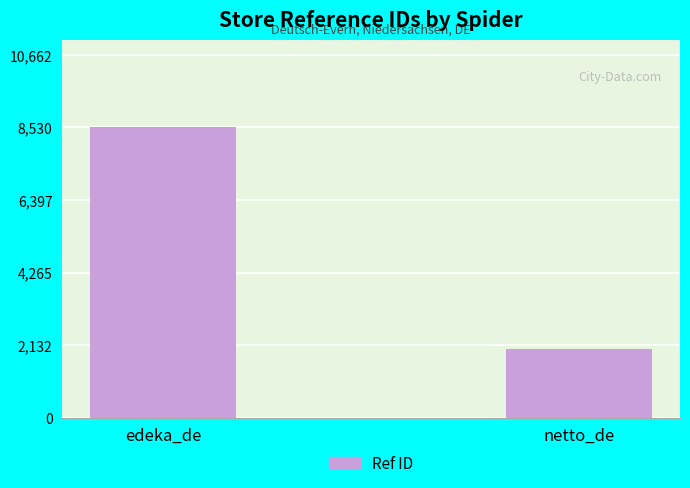

How many distinct data groups are displayed?

1